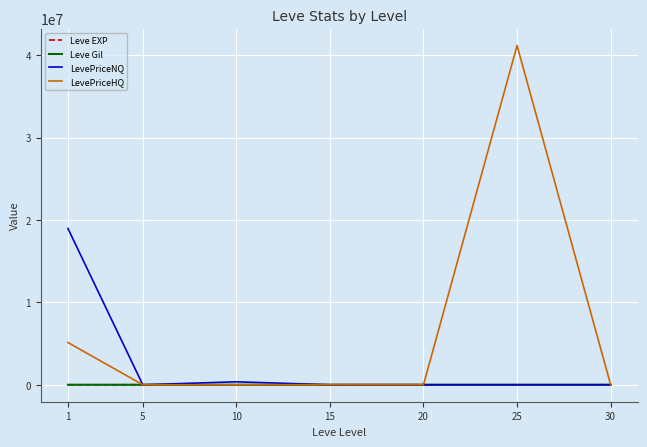

Which series has the largest range (max minus min)?

LevePriceHQ